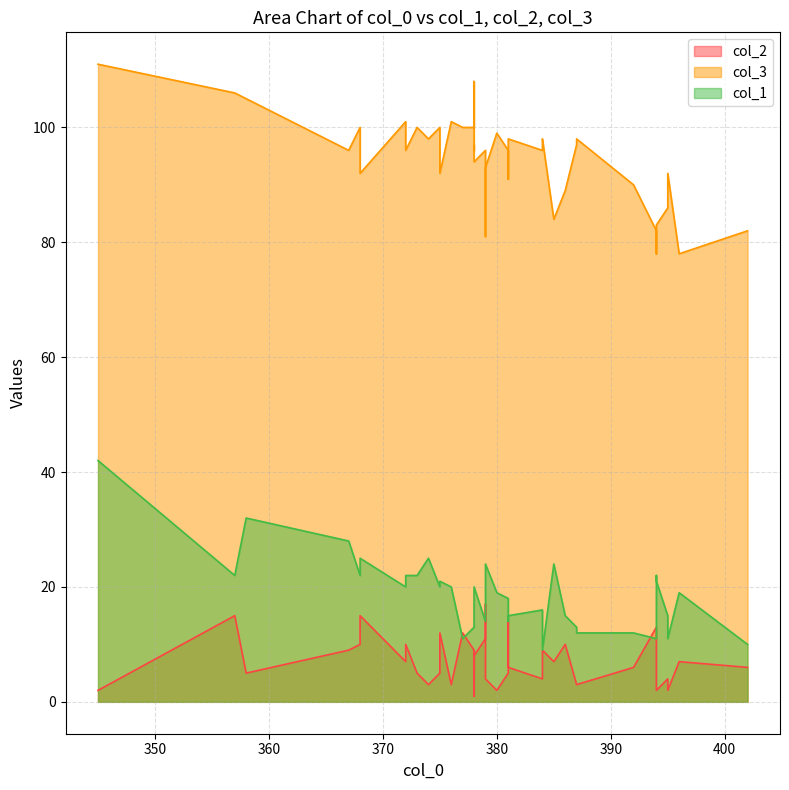

At which category is the sum across all series the highest?

345